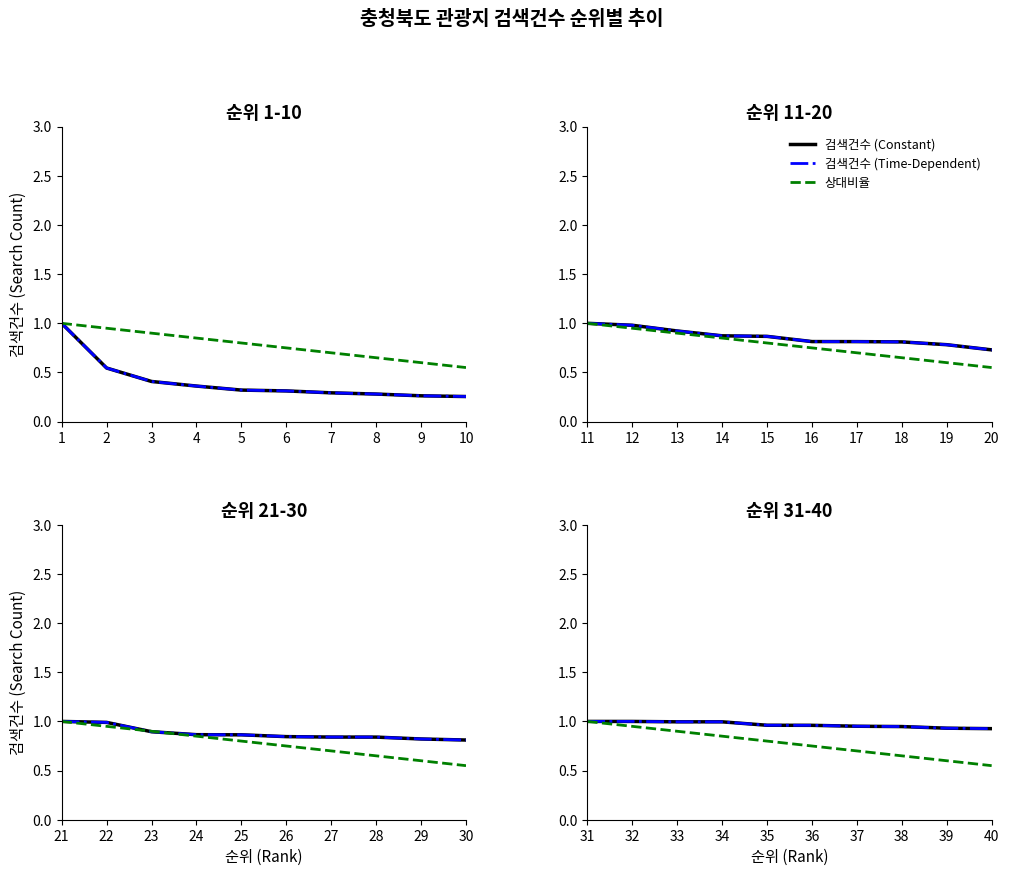

True or false: 상대비율 and 검색건수 (Time-Dependent) intersect in this chart.

False